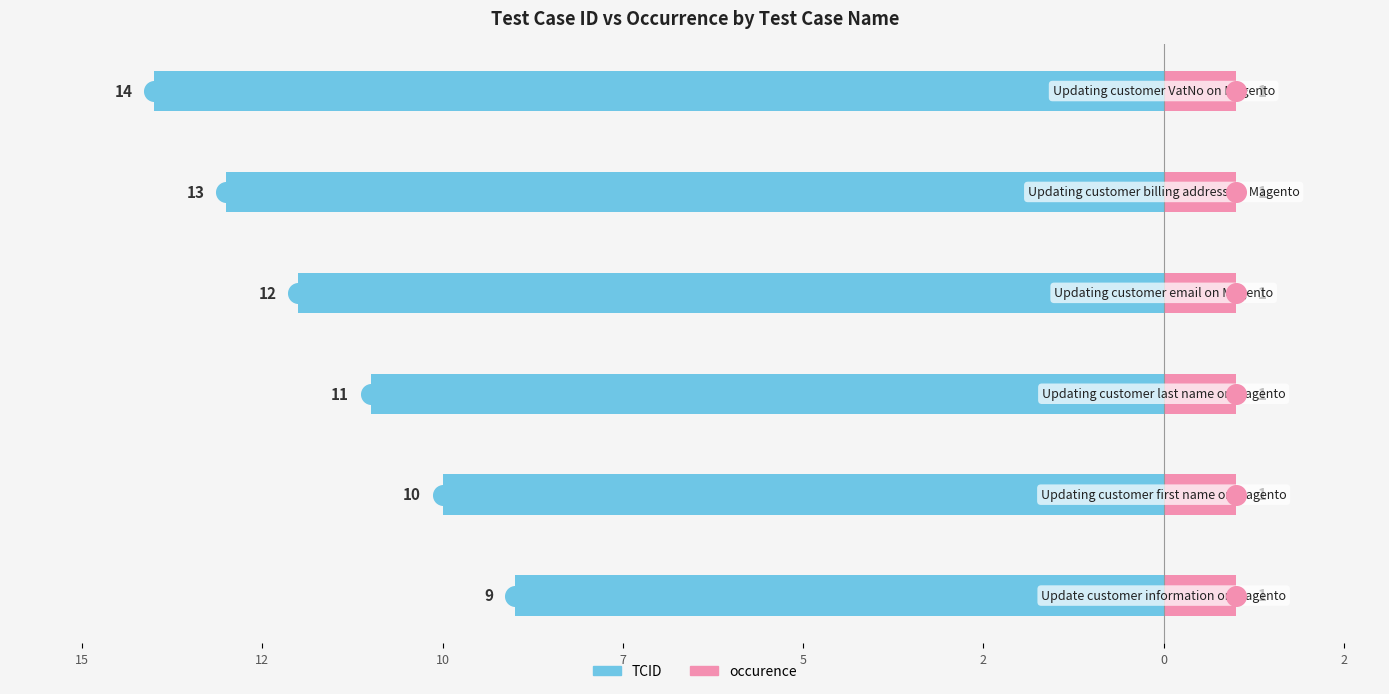

Which series has the largest Y range (max minus min)?

TCID